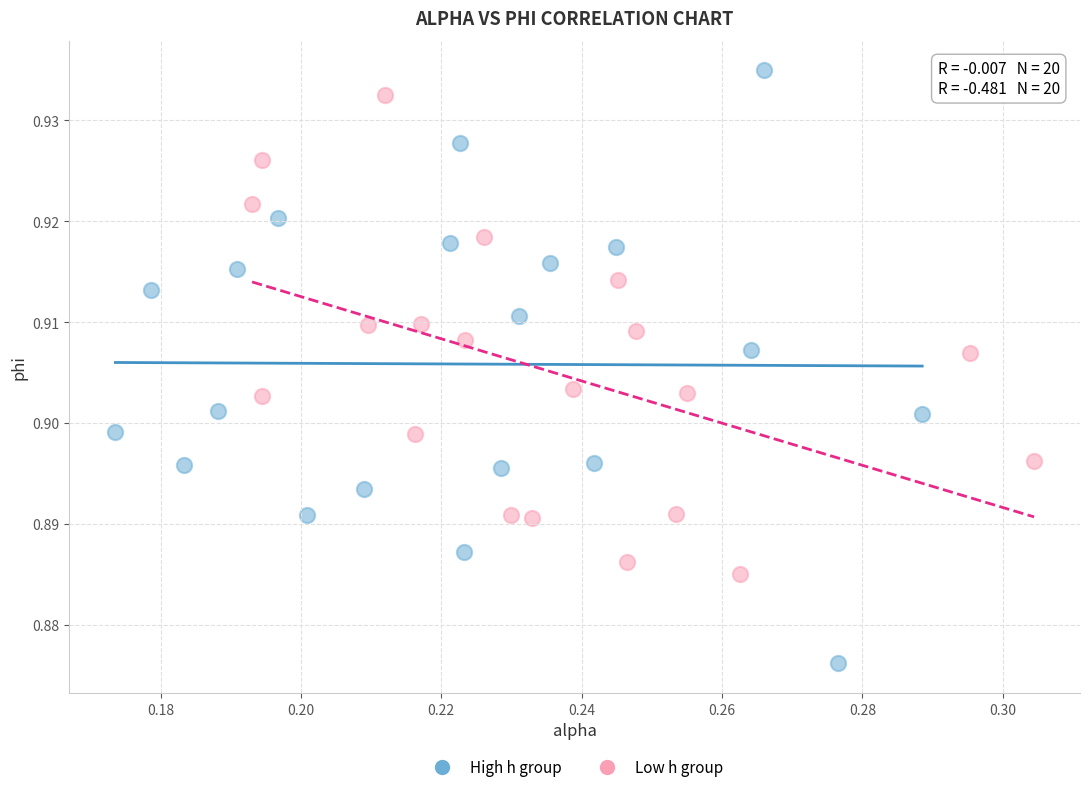

Which series contains the lowest Y value?

High h group